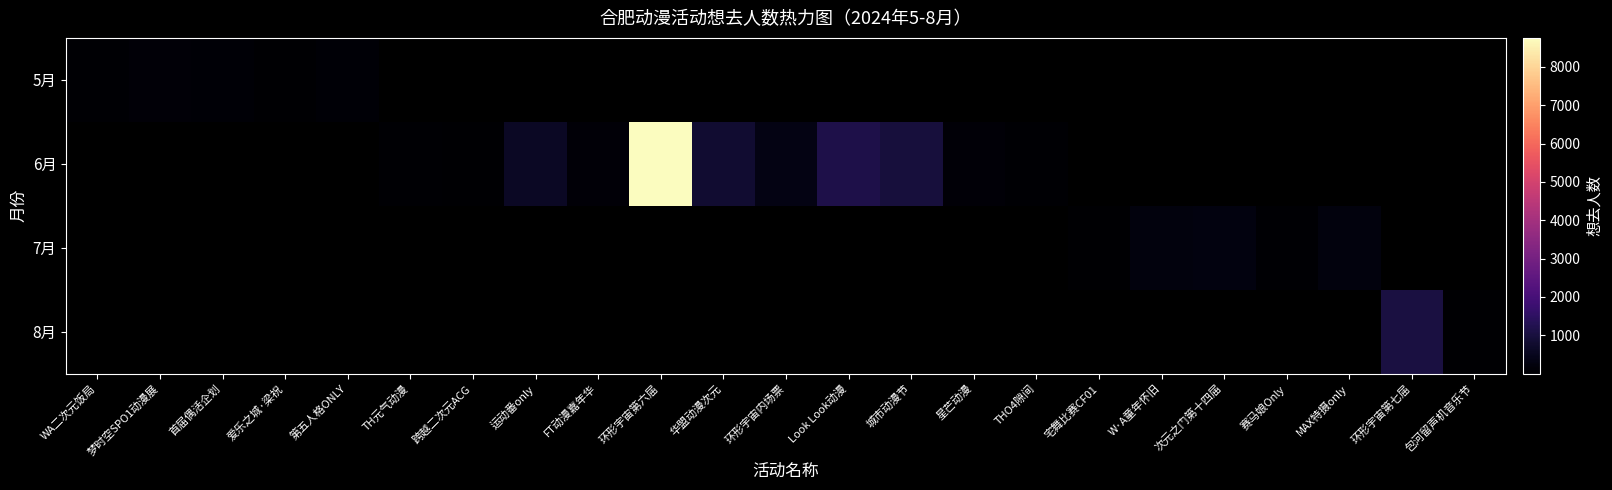

At how many categories does at least one series exceed 2923?

1